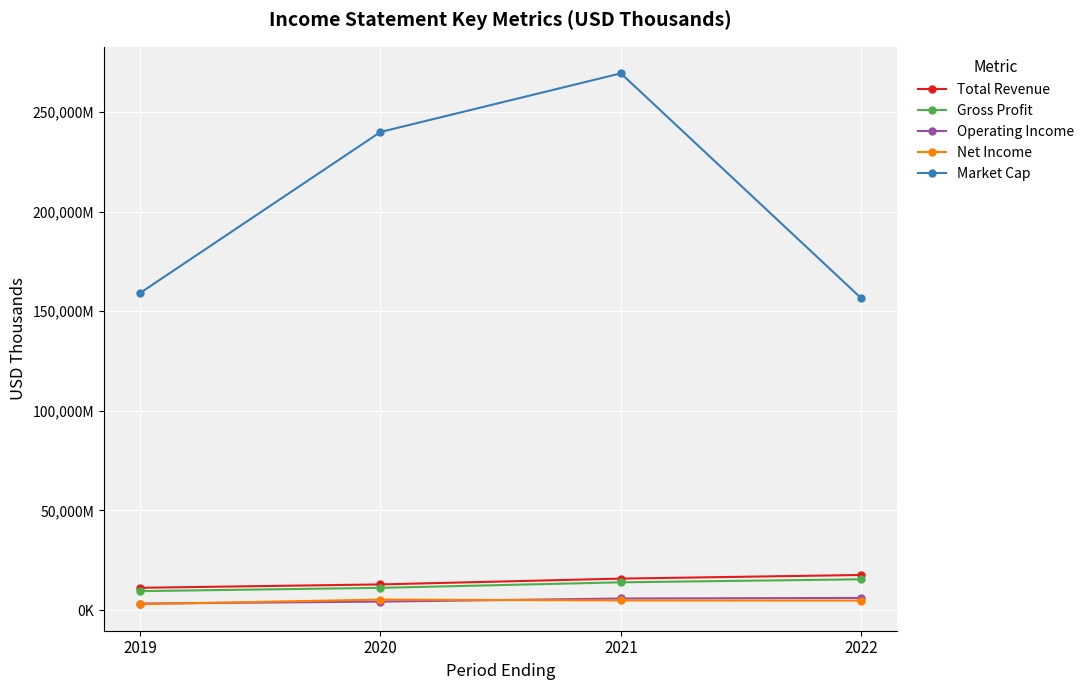

At which label does Operating Income first exceed 5802000?

2022